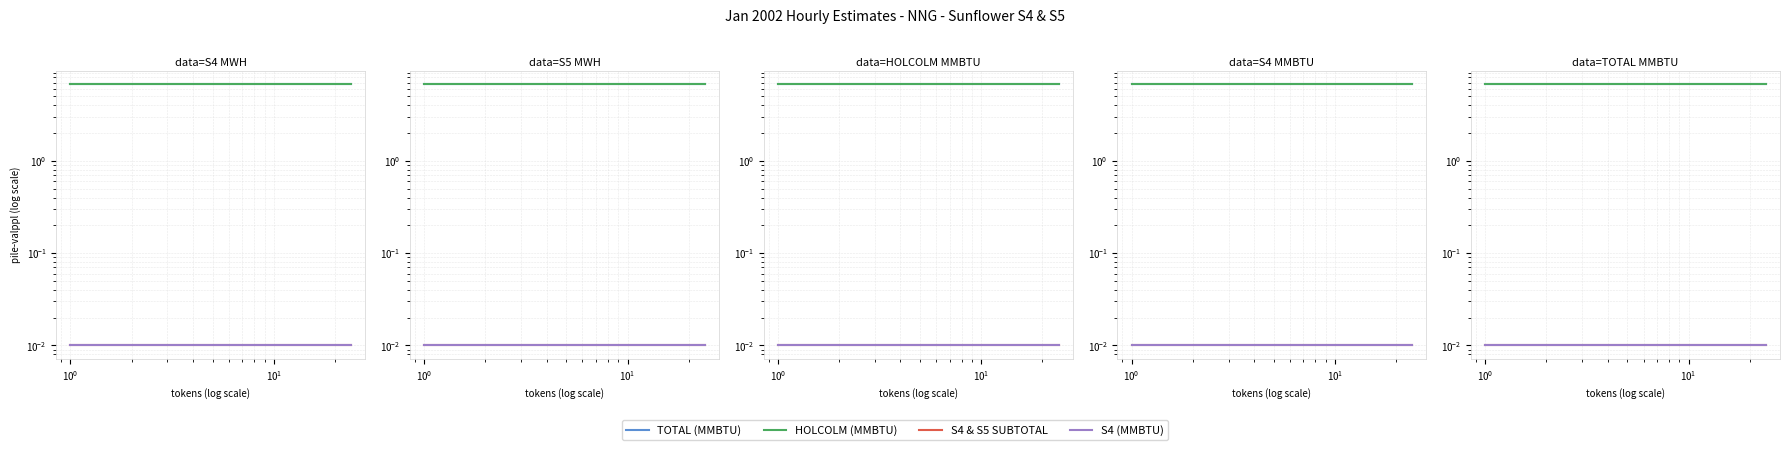

What is the average value of the TOTAL (MMBTU) series?

6.8